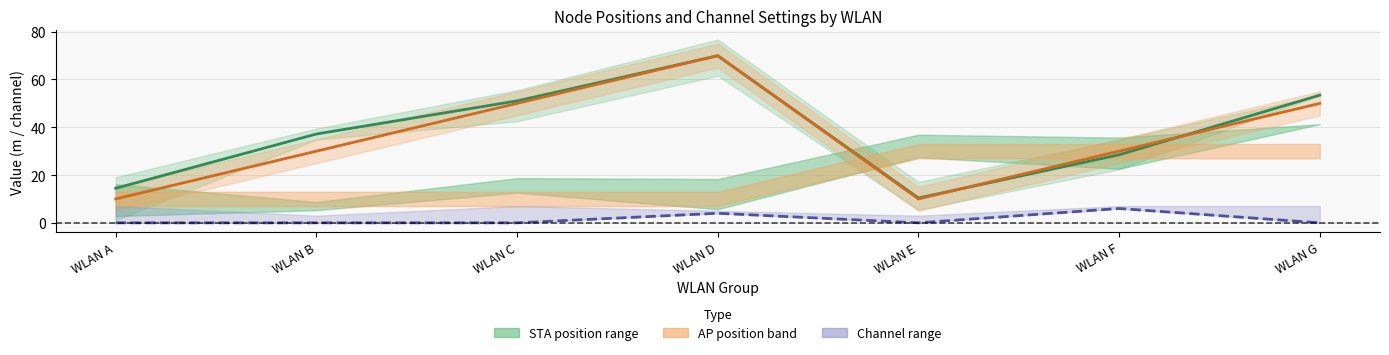

Which series has the largest total across all categories?

STA x(m) mean